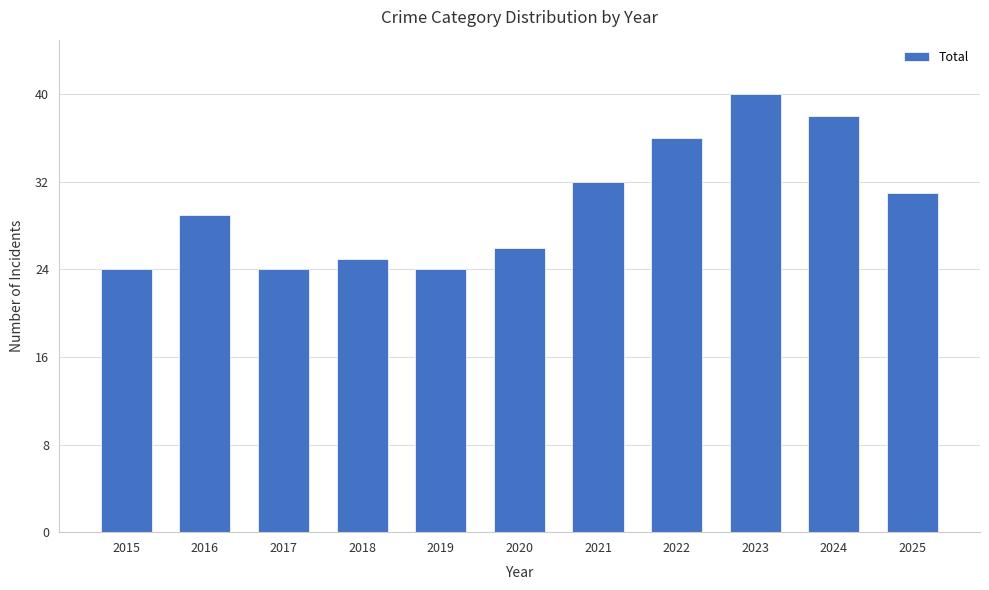

What is the average value?

30